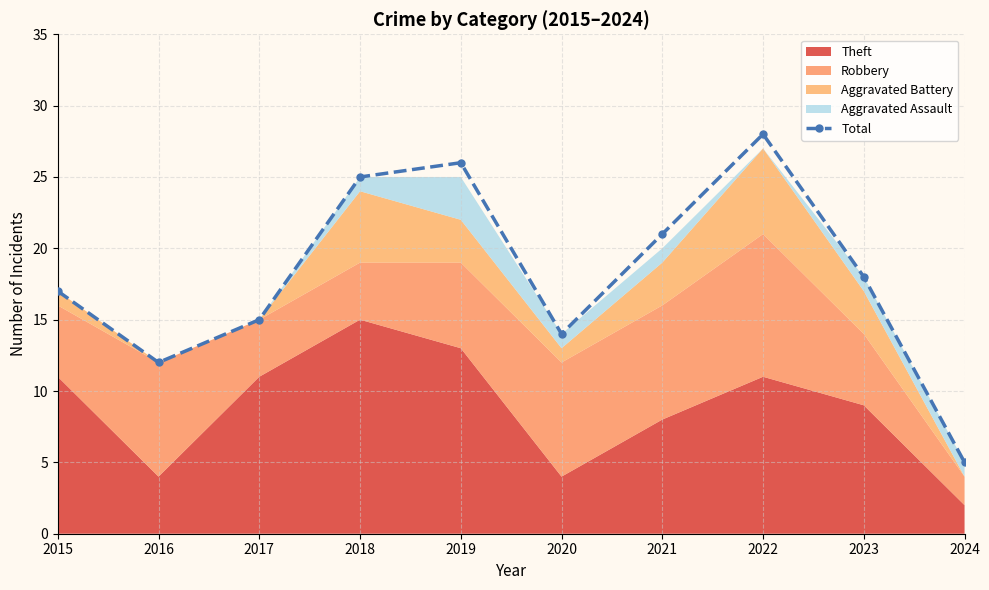

What is the difference between the values at 2017 and 2023?

3